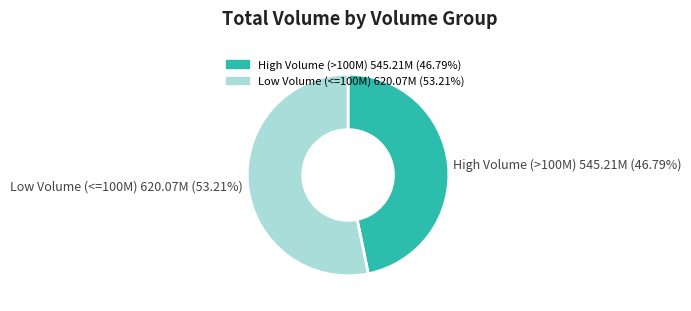

Does any single category account for the majority?

Yes